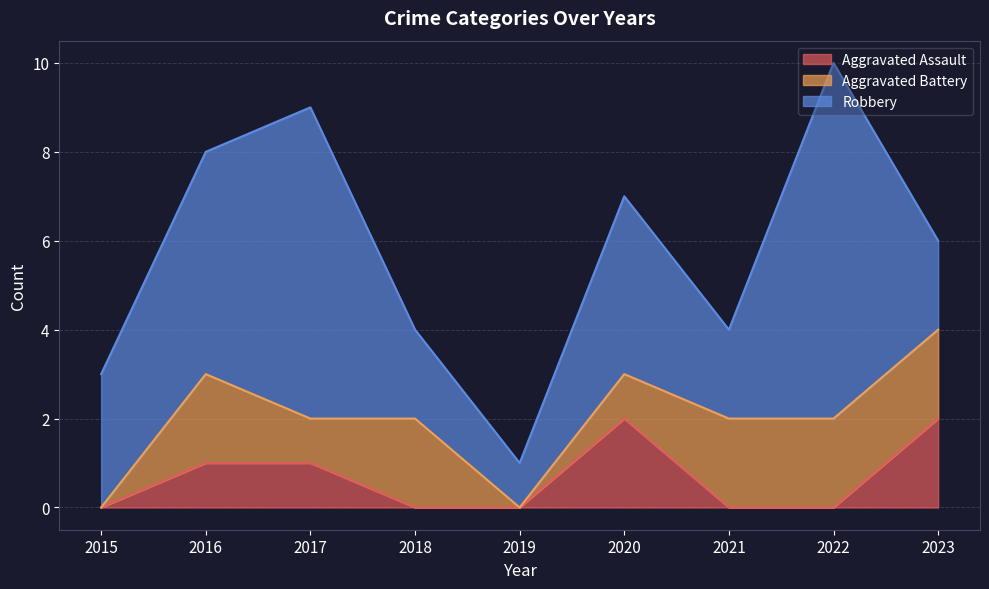

True or false: Robbery and Aggravated Battery cross at least once.

False